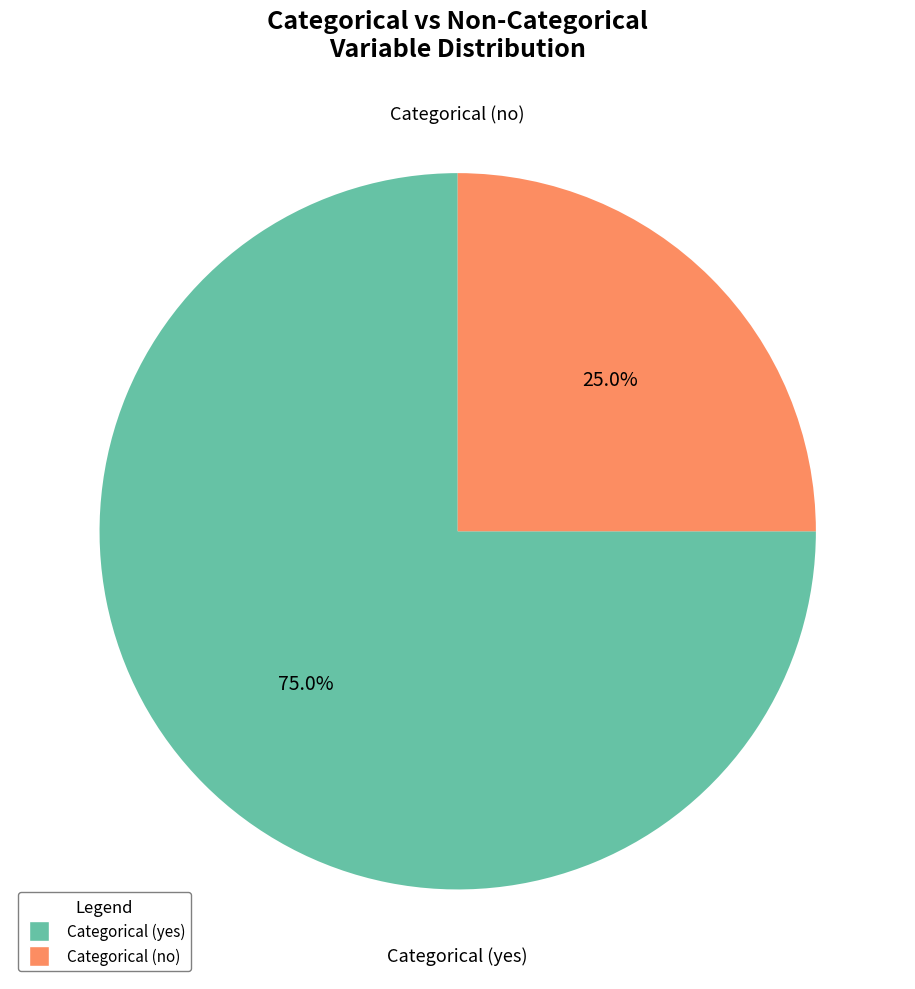

Which has a higher value, Categorical (no) or Categorical (yes)?

Categorical (yes)